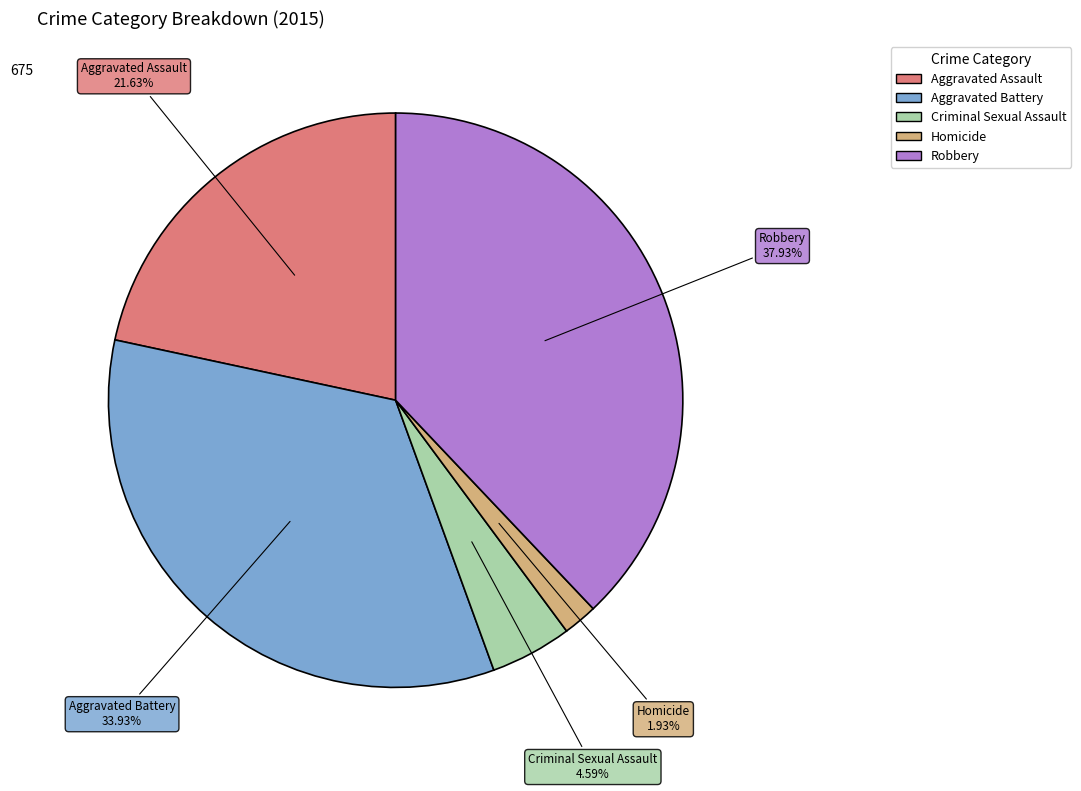

Rank the categories by value from lowest to highest.

Homicide, Criminal Sexual Assault, Aggravated Assault, Aggravated Battery, Robbery